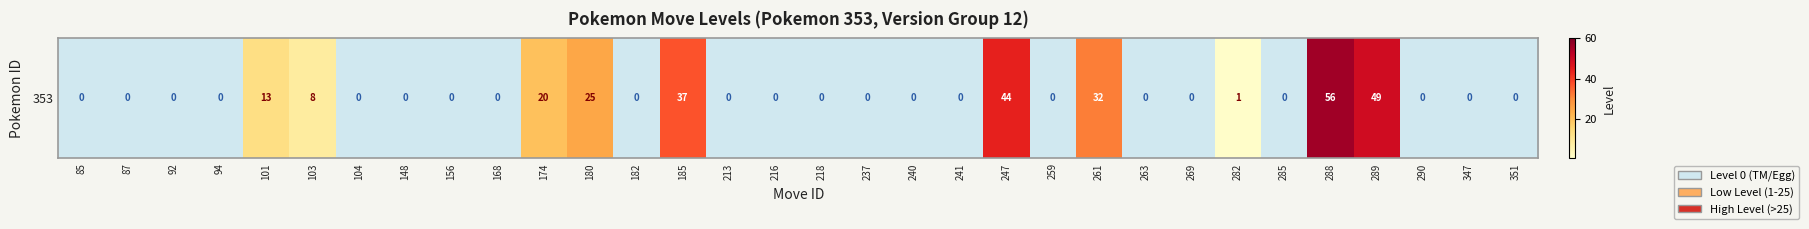

What is the difference between the second highest and second lowest values?

49